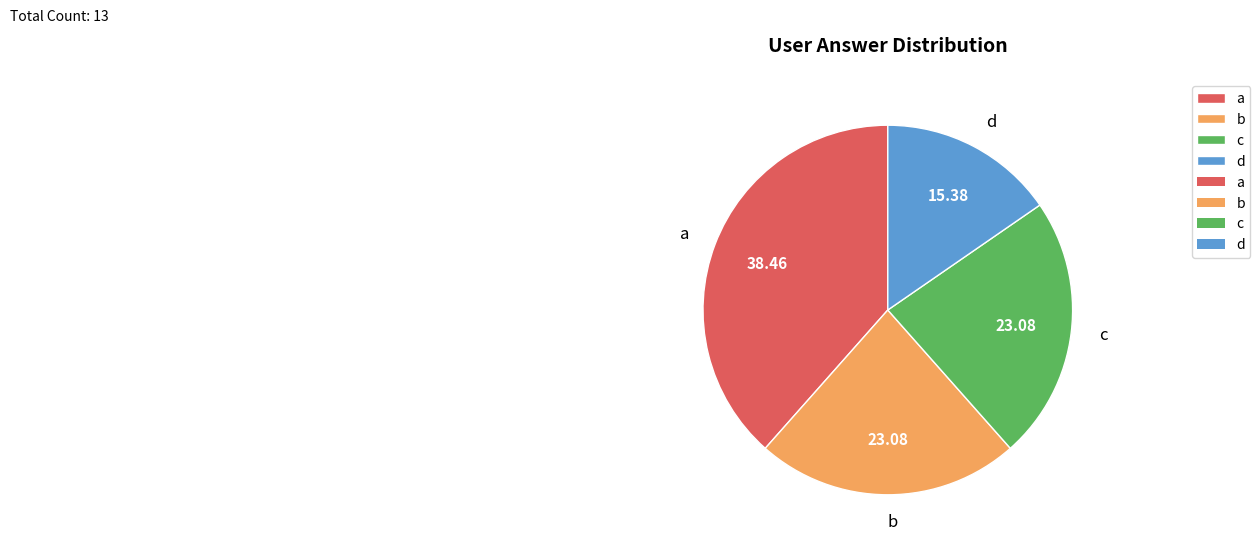

What is the ratio of the value at d to the value at c?

0.7